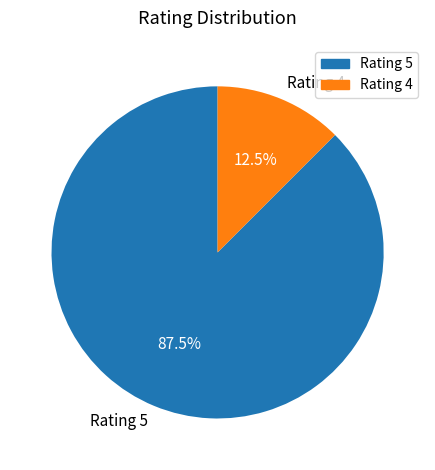

Is there any slice that represents more than half of the pie?

Yes